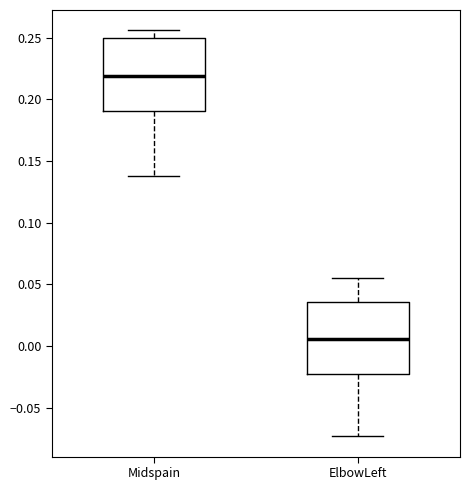

Reading left to right, transcribe this box plot: for each box, give where its median line is, the range the box spans, and where its two whiskers end, as read against the y-axis. The values are not printed on the chart, so give them approximately, as read against the axis.

Midspain: median 0.220, box 0.190 to 0.250, whiskers 0.140 to 0.255
ElbowLeft: median 0.005, box -0.025 to 0.035, whiskers -0.075 to 0.055